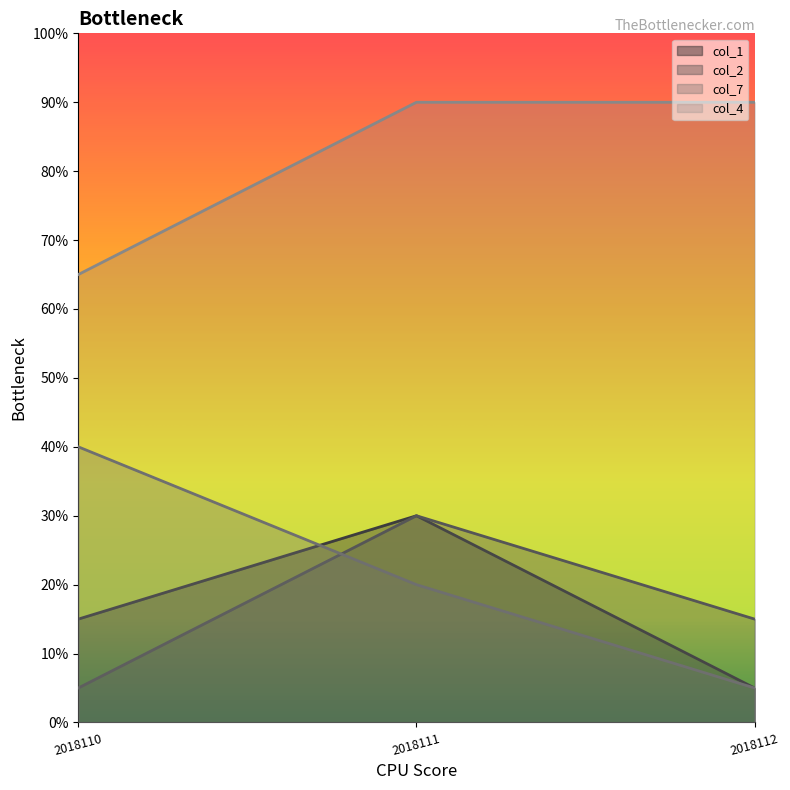

At how many categories does at least one series exceed 26?

3